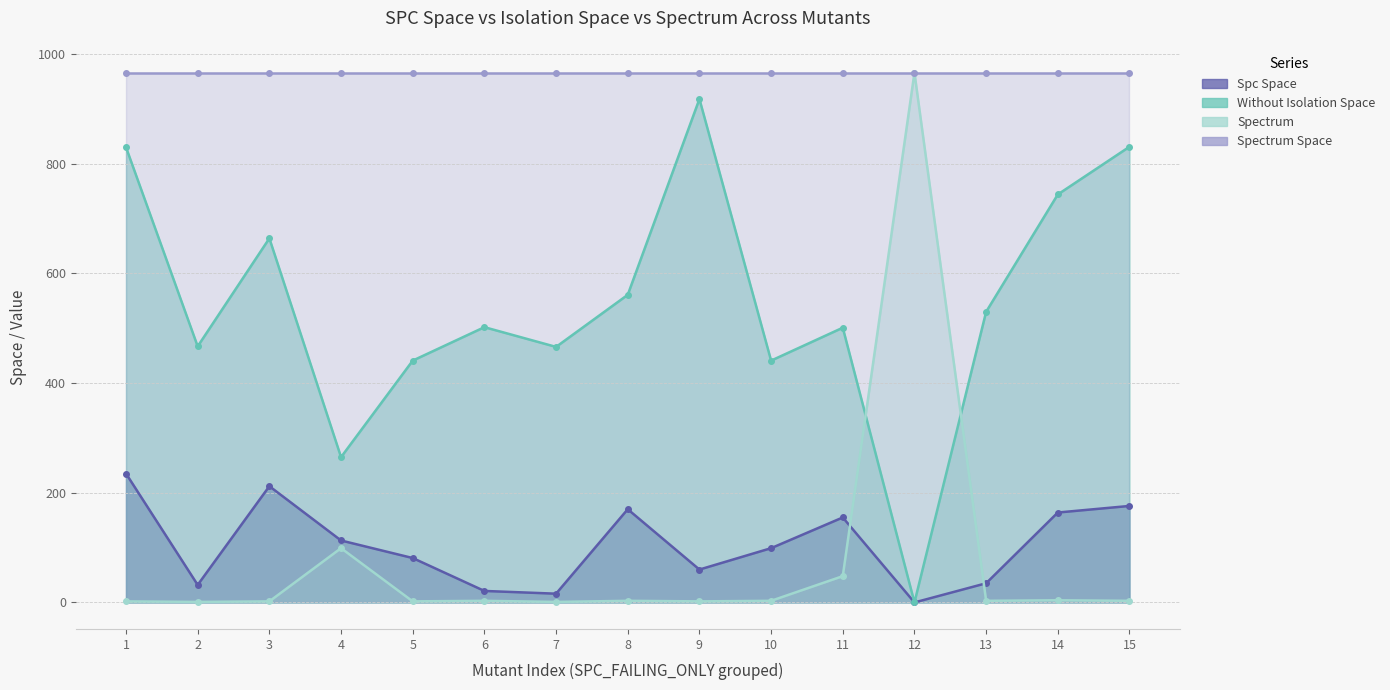

What is the spread (max minus min) of values at 14?

740